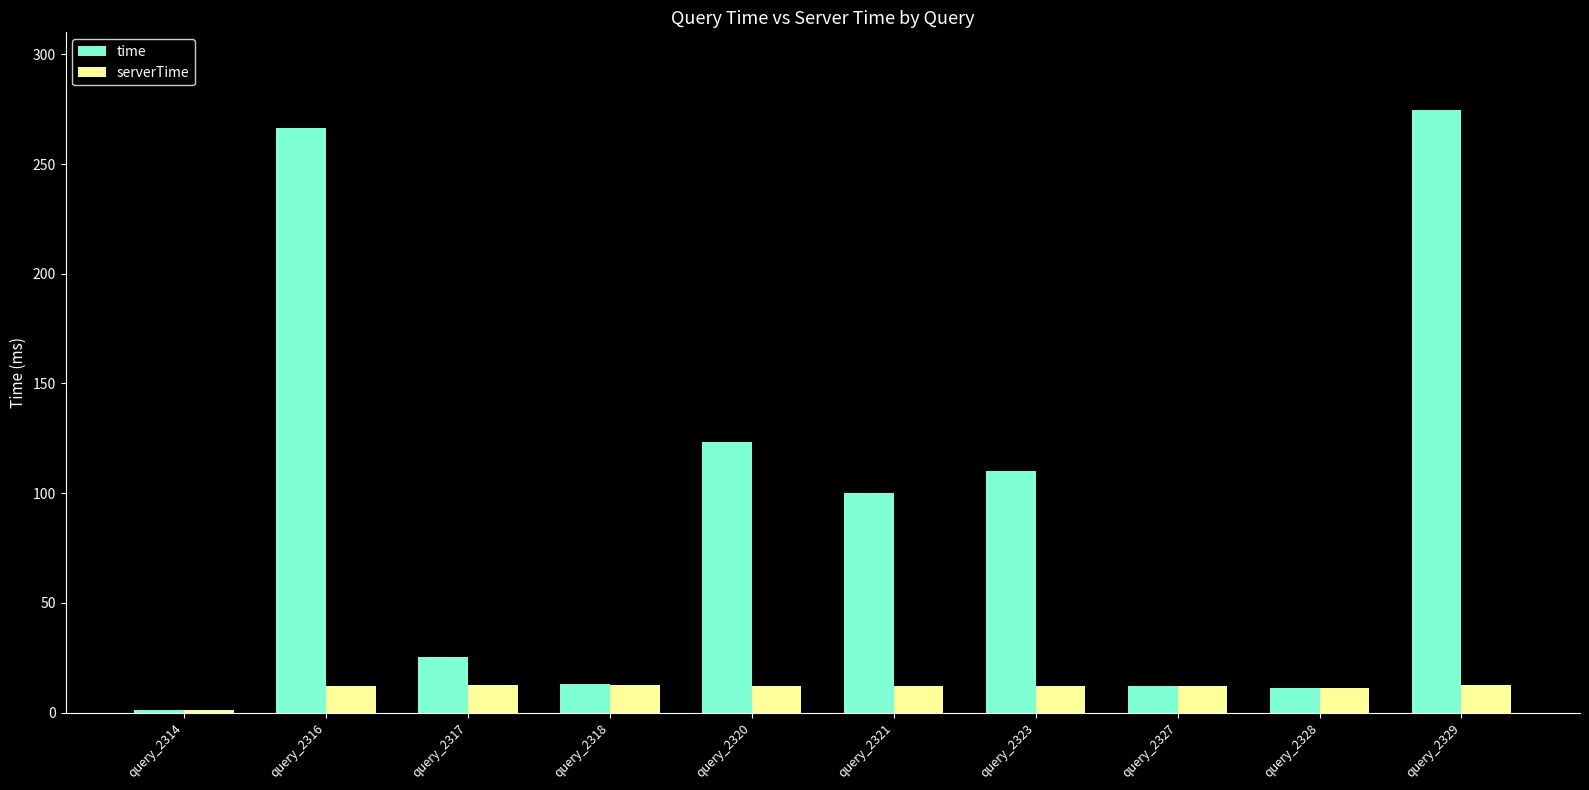

Which series has the largest total across all categories?

time